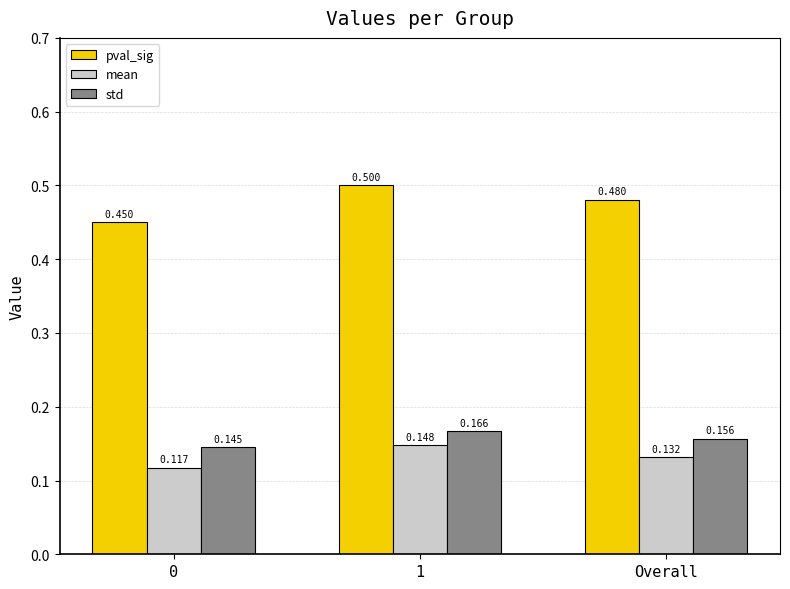

What are all the series names shown in the legend?

pval_sig, mean, std